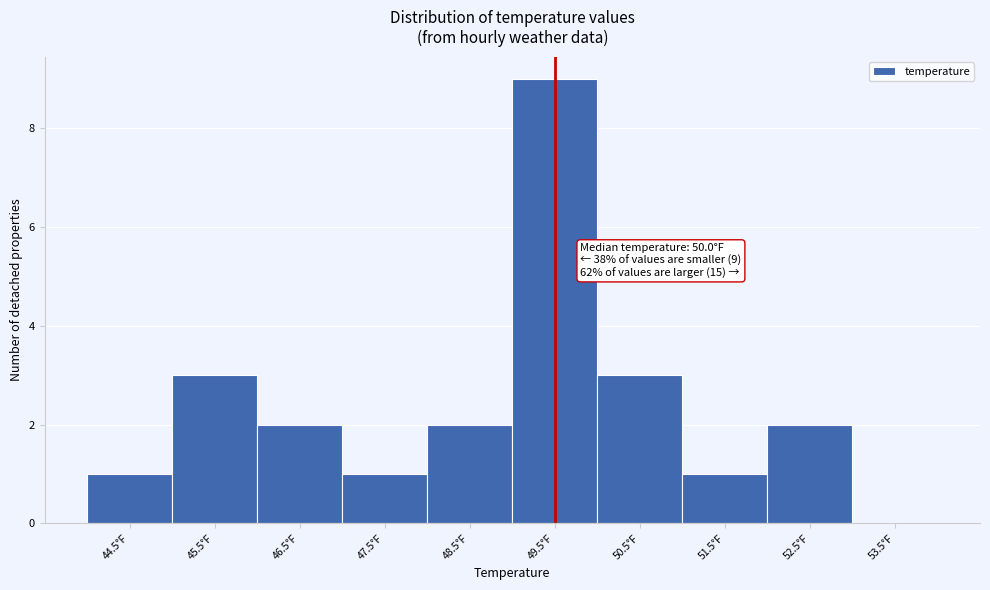

Reading left to right, transcribe all the data shown in this chart.

44.5°F=1	45.5°F=3	46.5°F=2	47.5°F=1	48.5°F=2	49.5°F=9	50.5°F=3	51.5°F=1	52.5°F=2	53.5°F=0